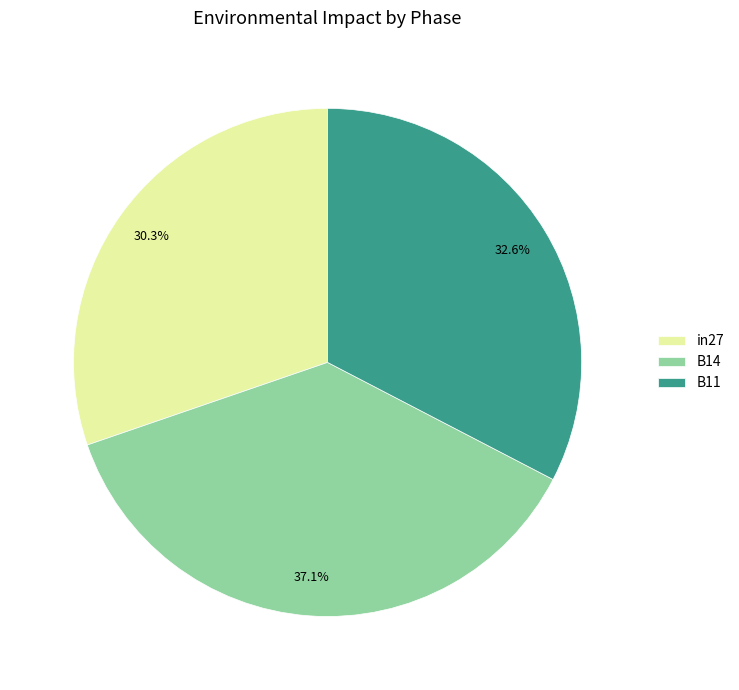

Which slice is the smallest?

in27